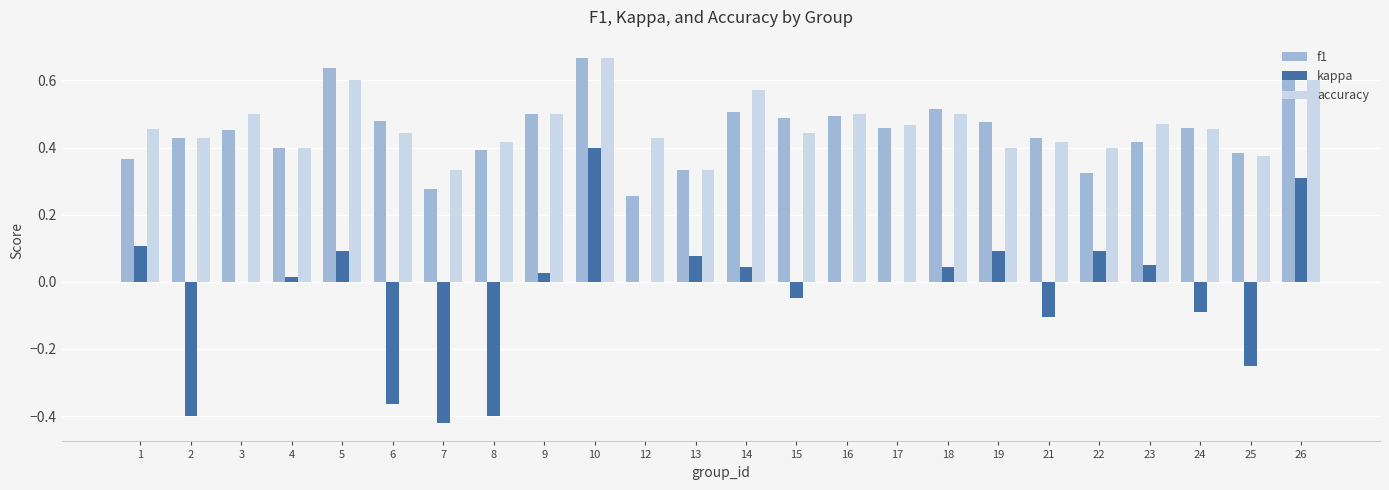

How many categories are shown in the chart?

24